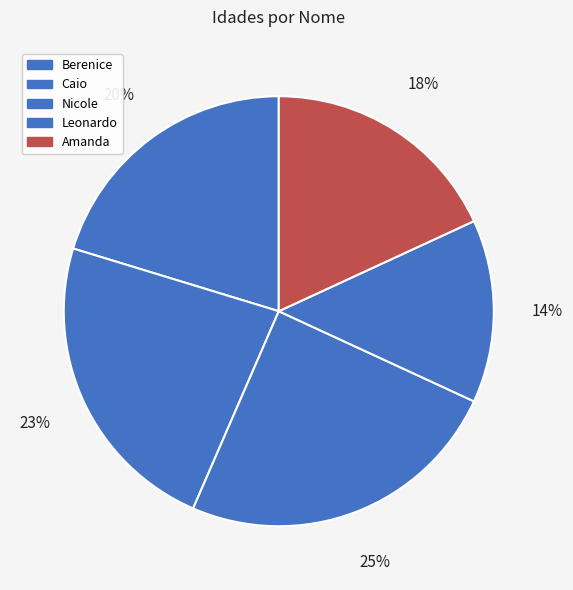

How many slices are in this pie chart?

5